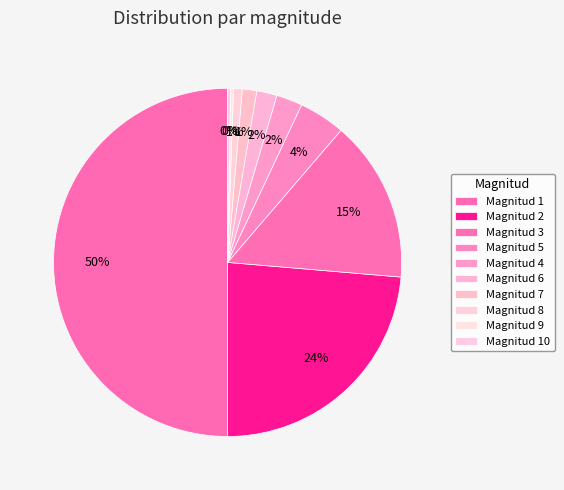

How many segments does this pie chart have?

10